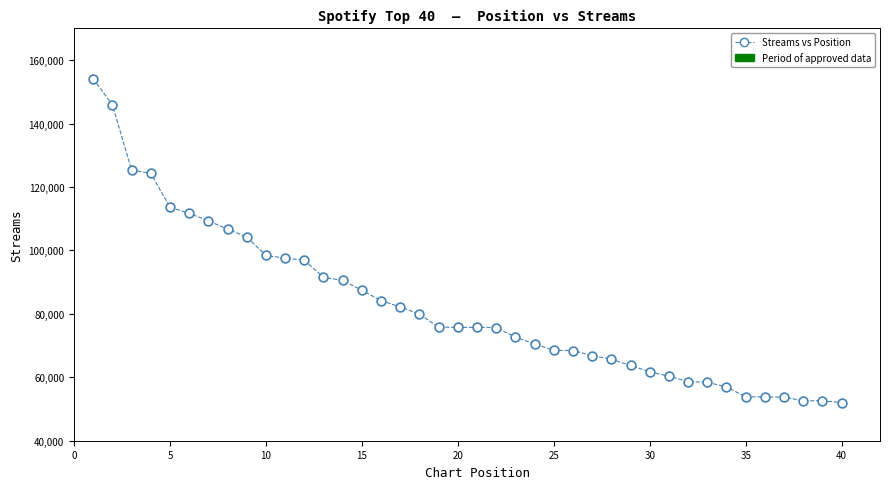

What is the range of Y values (max minus min)?

102112